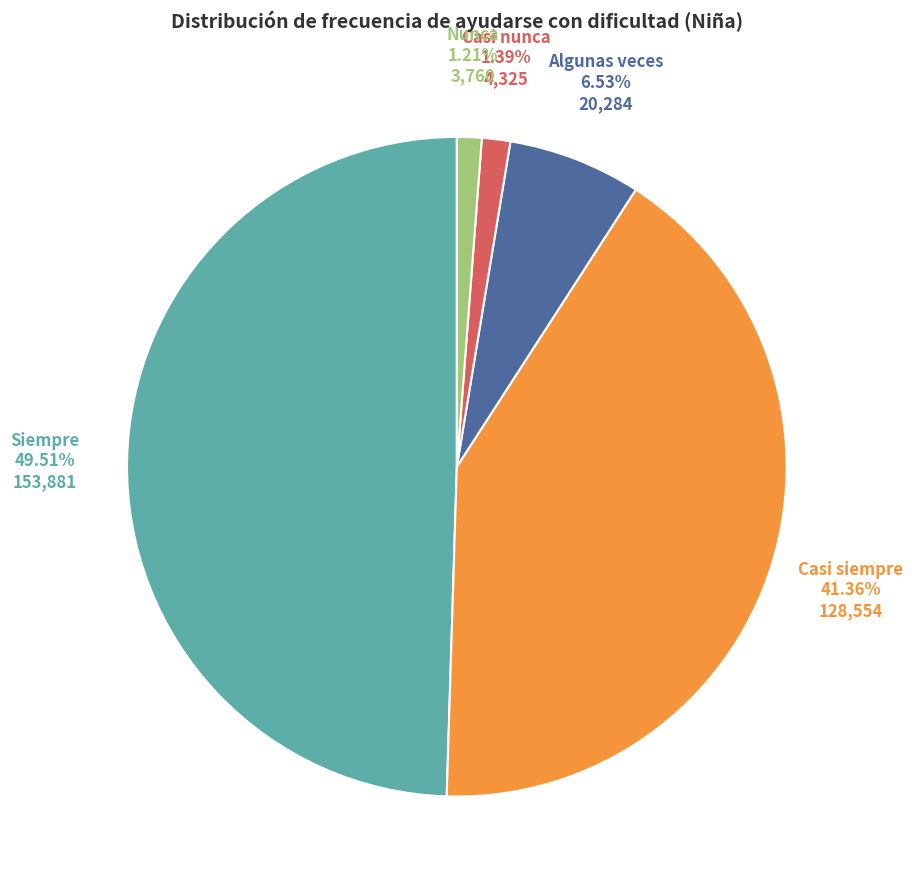

Count the number of slices in the pie.

5